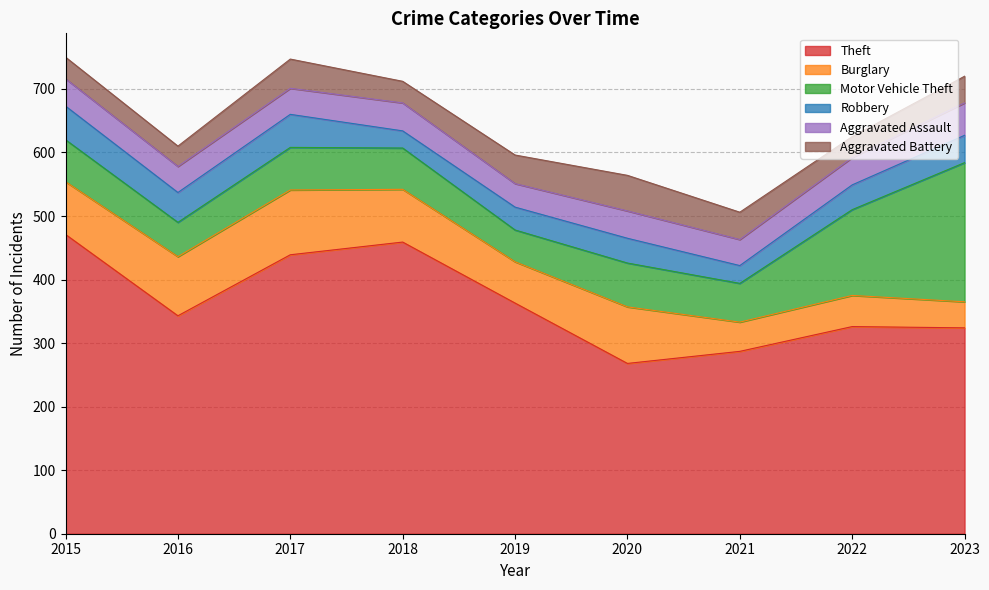

At how many categories does at least one series exceed 154?

9